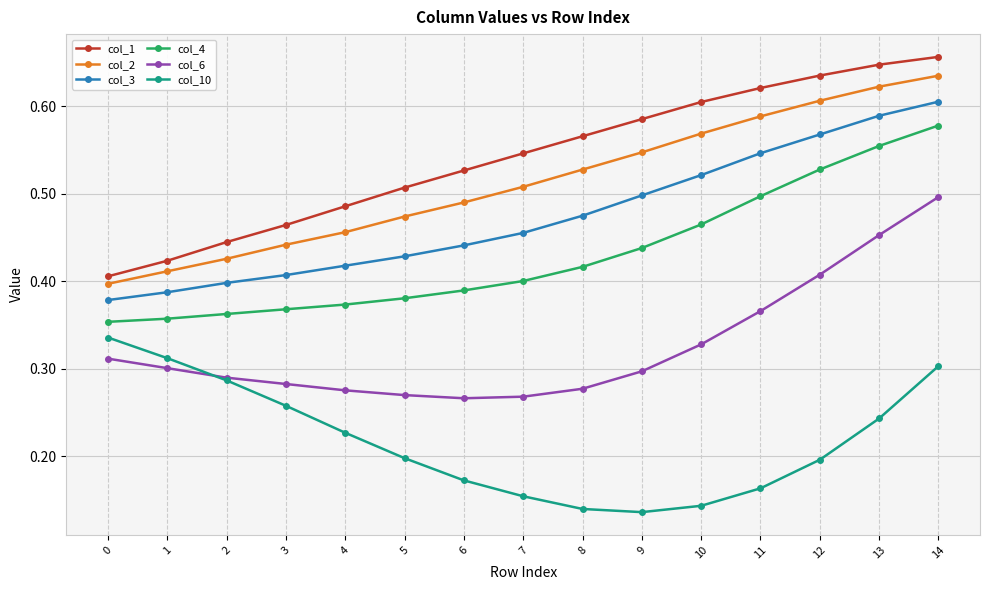

Does the chart have visible grid lines?

Yes